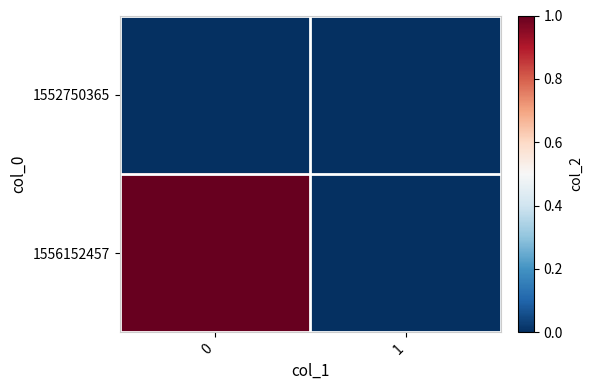

How many series are shown in this chart?

2